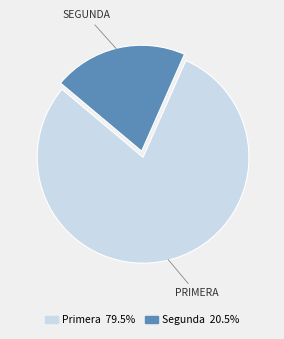

Which category has the biggest portion of the pie?

Primera